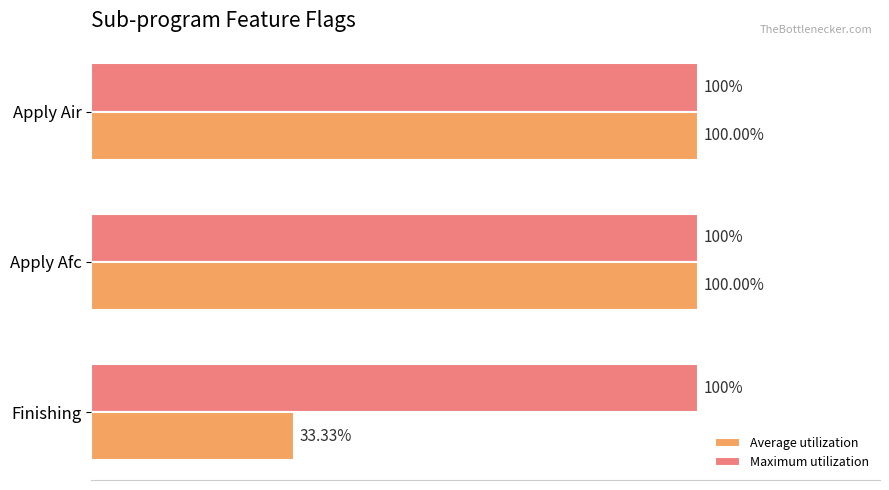

Which series has the largest total across all categories?

Maximum utilization